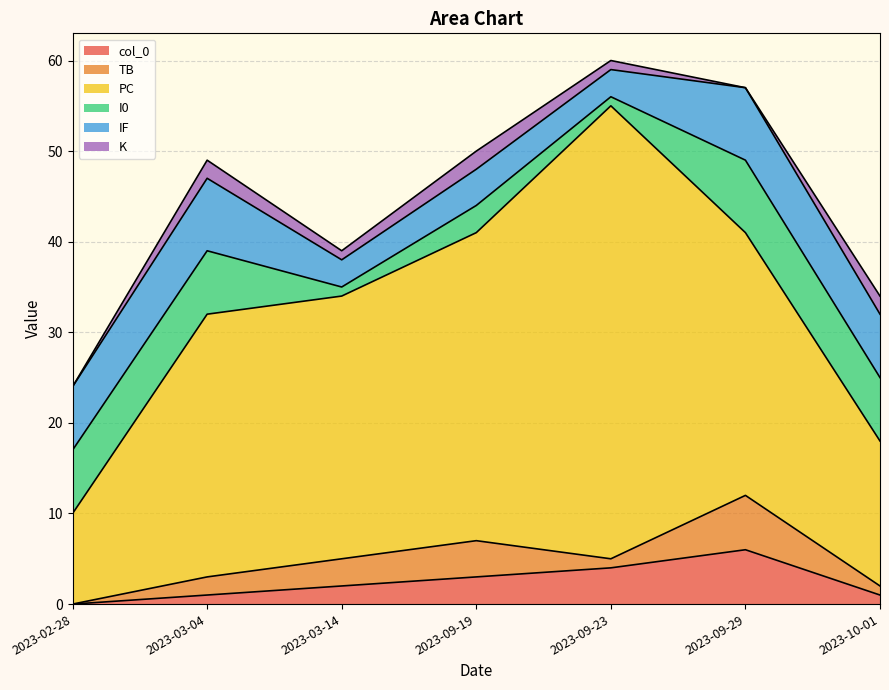

What is the greatest value displayed?

50